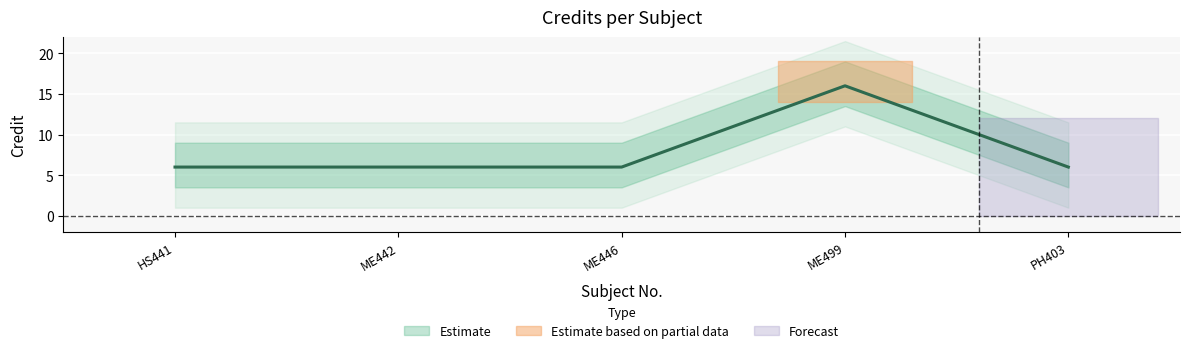

List the labels in order of value, largest first.

ME499, HS441, ME442, ME446, PH403